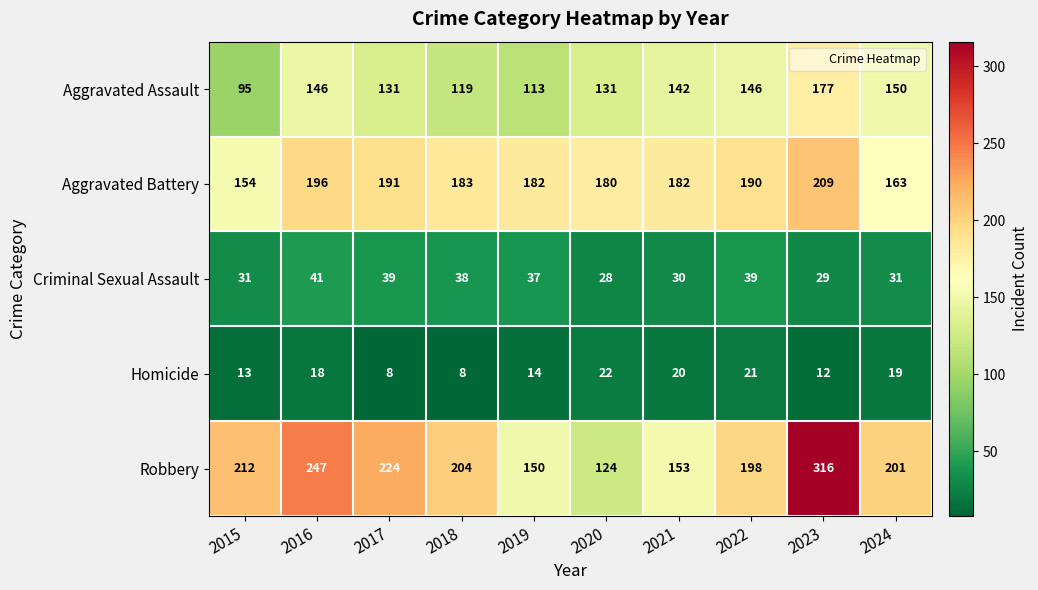

Rank the series by their maximum value, from lowest to highest.

Homicide, Criminal Sexual Assault, Aggravated Assault, Aggravated Battery, Robbery